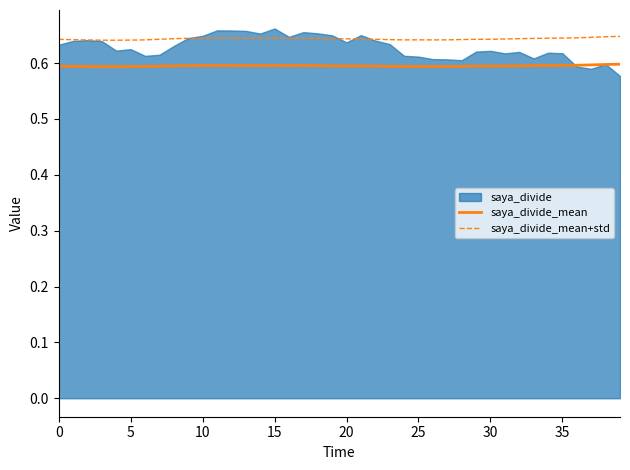

True or false: saya_divide_mean and saya_divide_mean+std cross at least once.

False